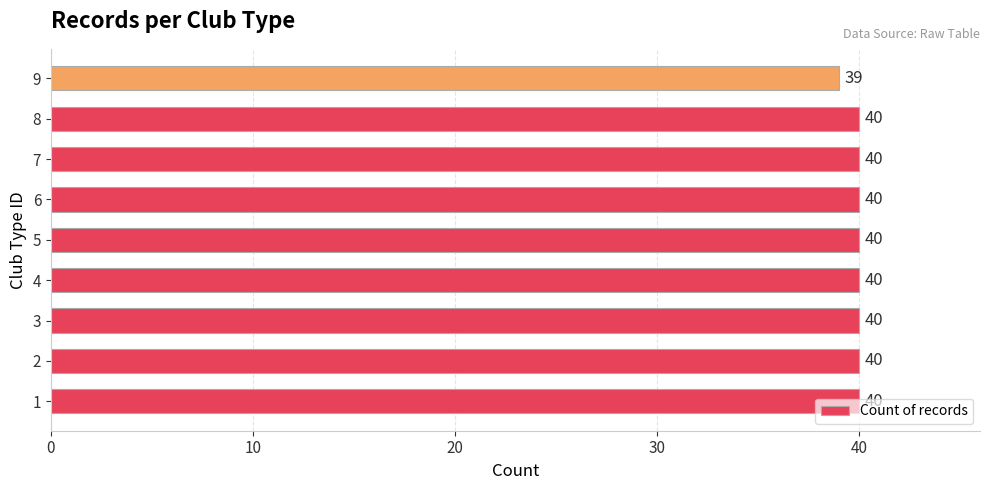

The chart shows a value of 24 at 7. True or false?

False